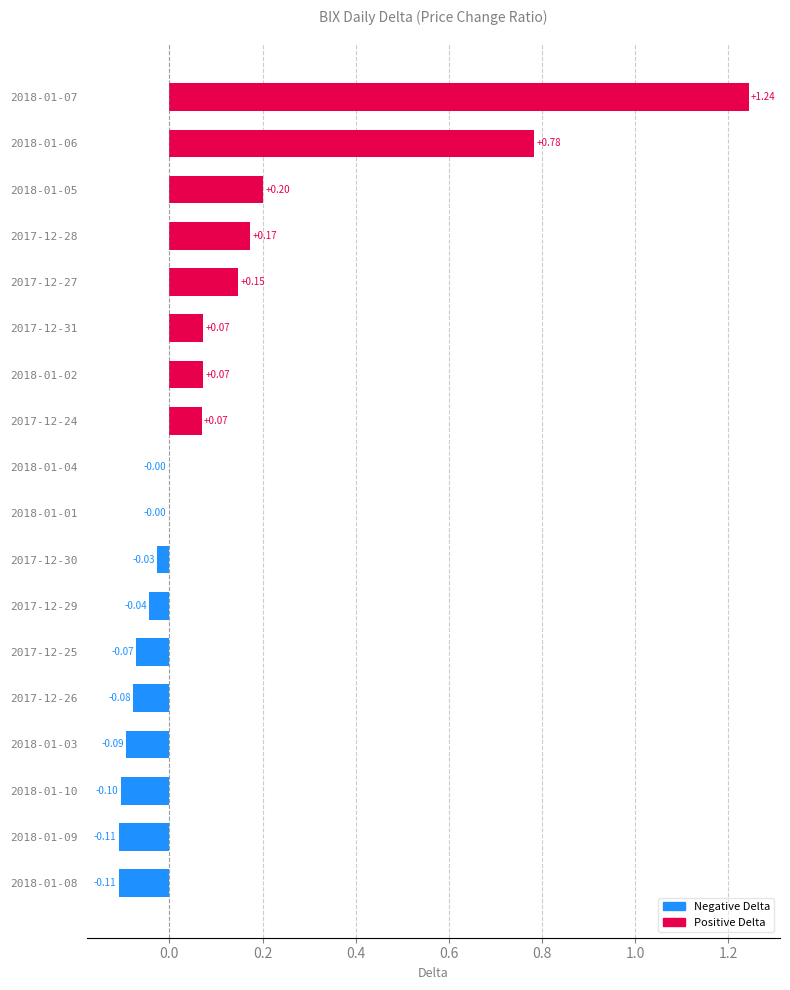

How many data points does each series have?

18